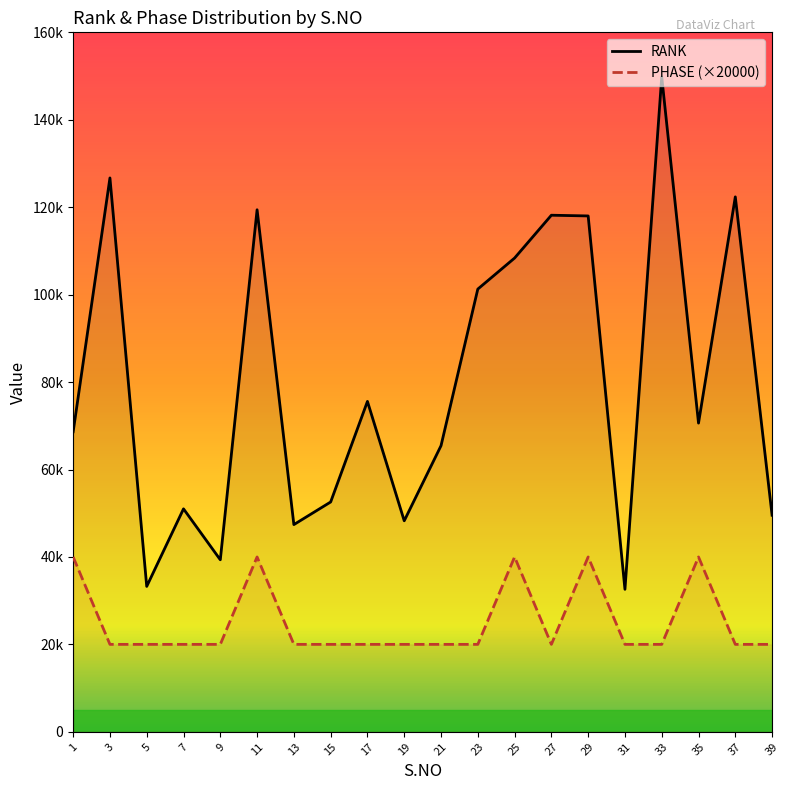

True or false: RANK and PHASE (×20000) intersect in this chart.

False